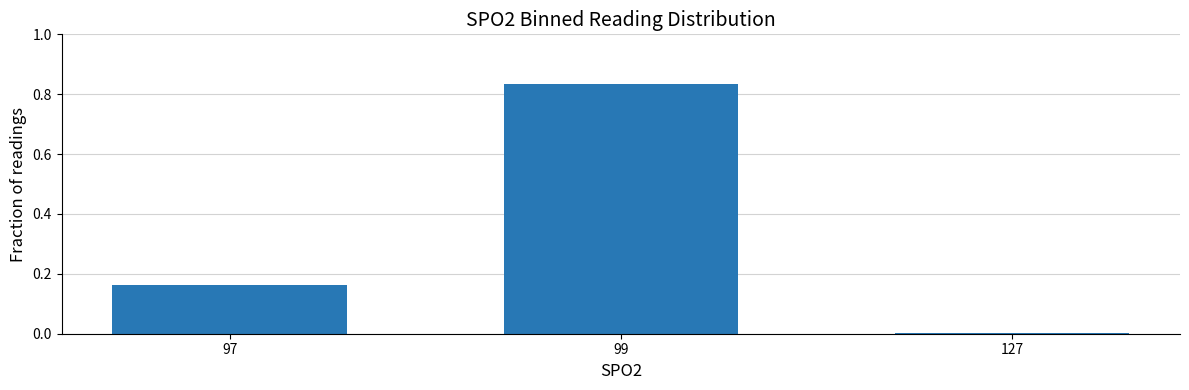

What is the change in value from 97 to 127?

-0.2